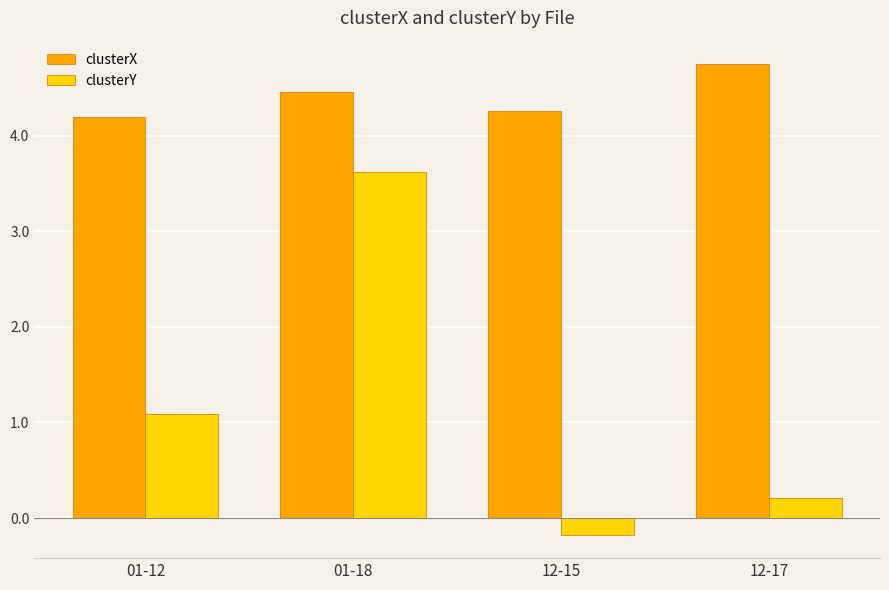

The value of clusterX at 01-12 is 4.2. True or false?

True